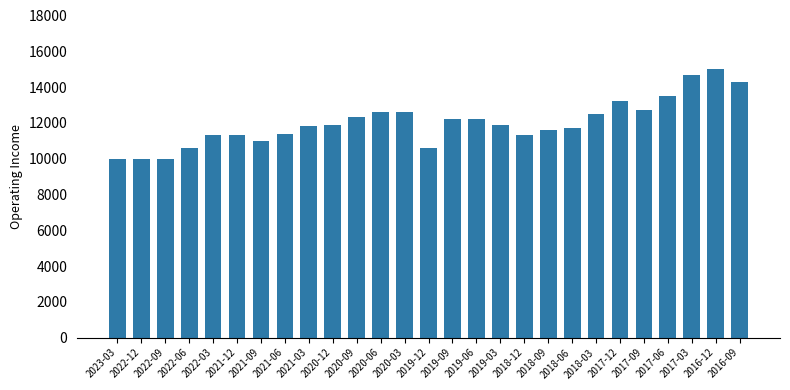

Which has a higher value, 2017-06 or 2021-06?

2017-06